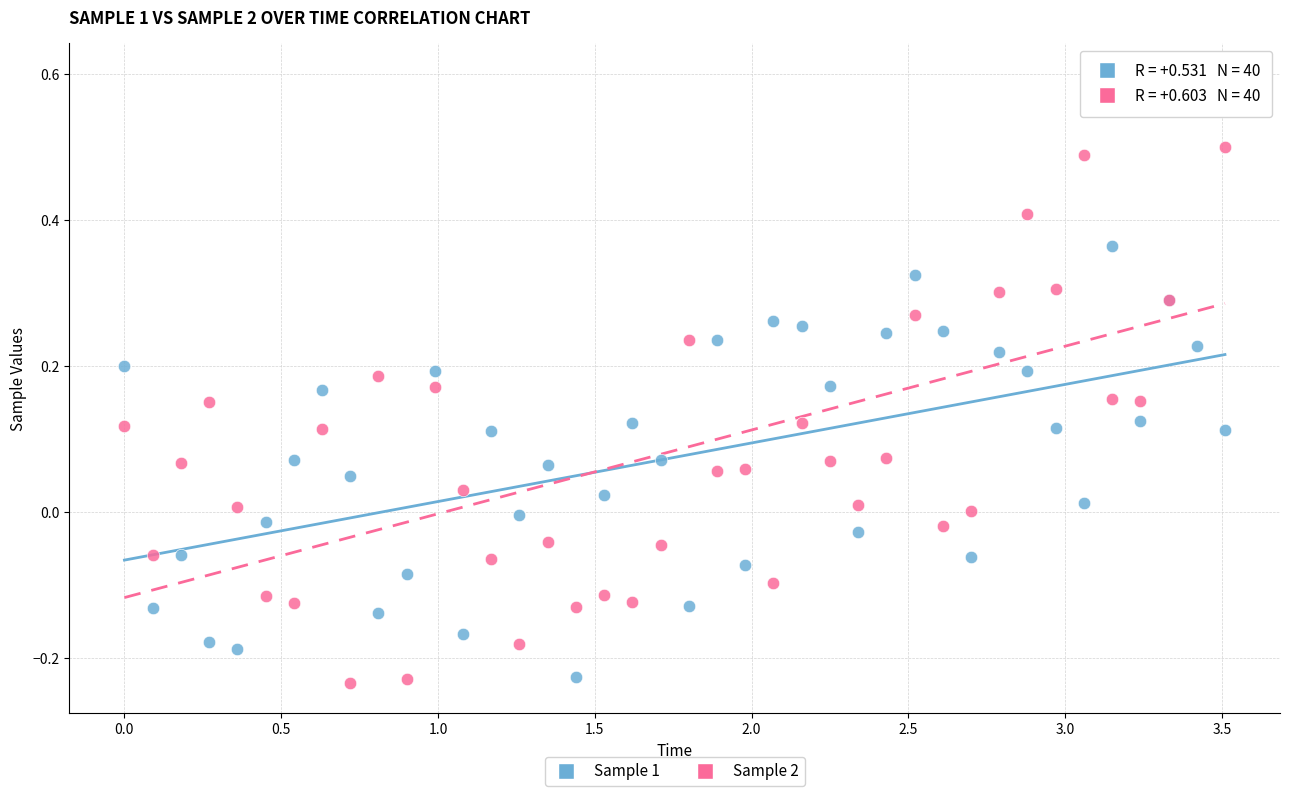

Which series has the largest Y range (max minus min)?

Sample 2